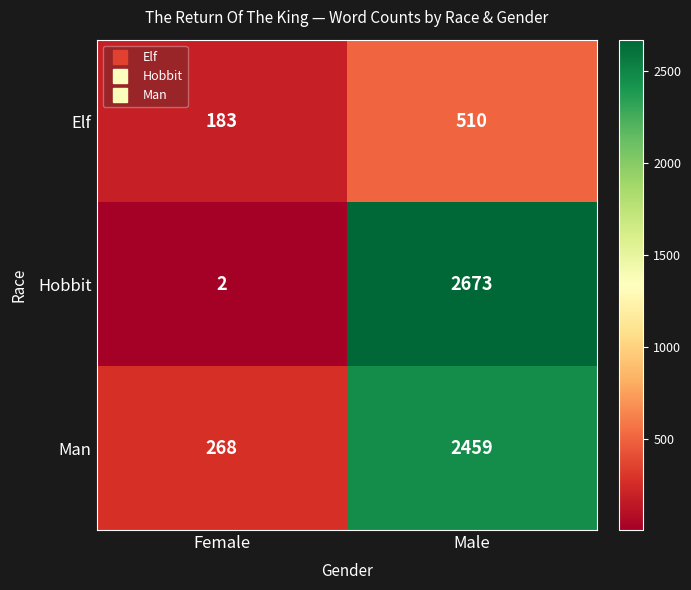

Reading left to right, extract all data points from this chart.

Elf: Female=183	Male=510
Hobbit: Female=2	Male=2673
Man: Female=268	Male=2459